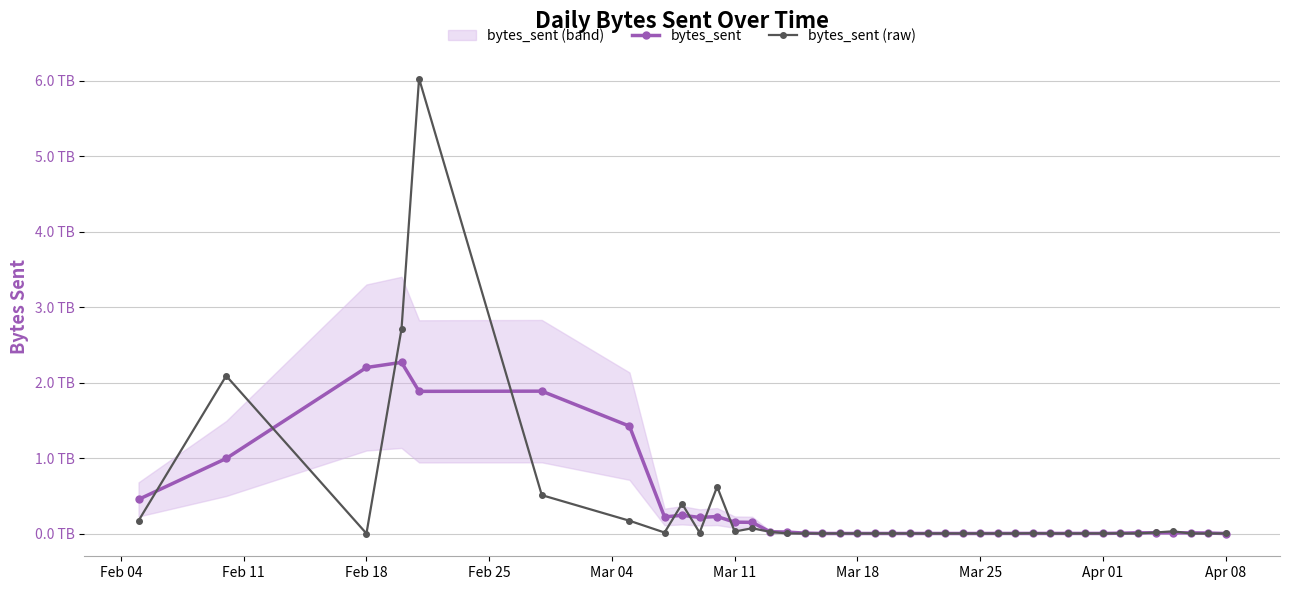

Is it true that bytes_sent equals 1044631792910.6 at Mar 11?

False